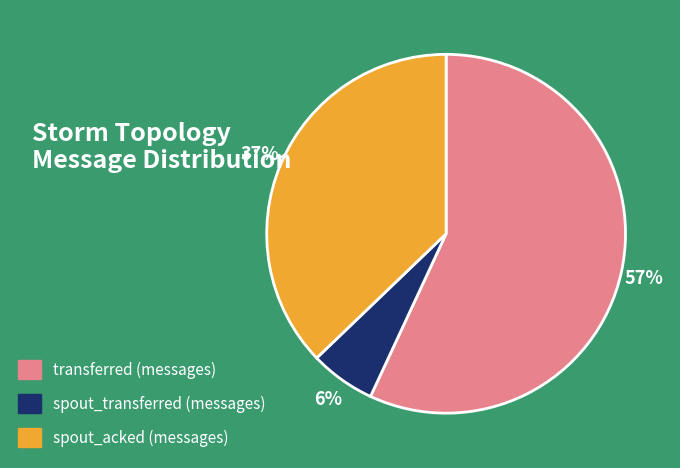

Count the number of slices in the pie.

3